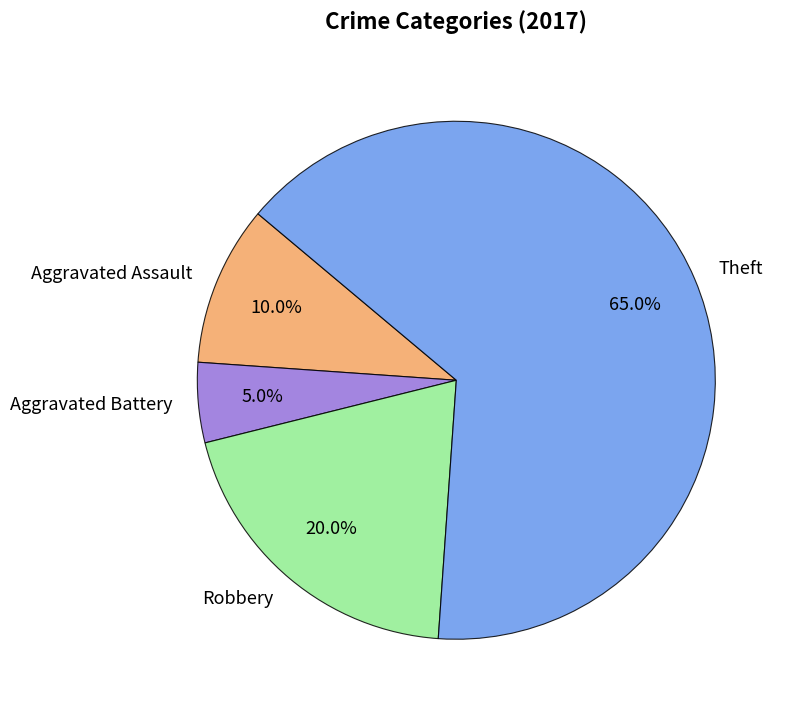

To the nearest percent, what is the average slice percentage?

25%